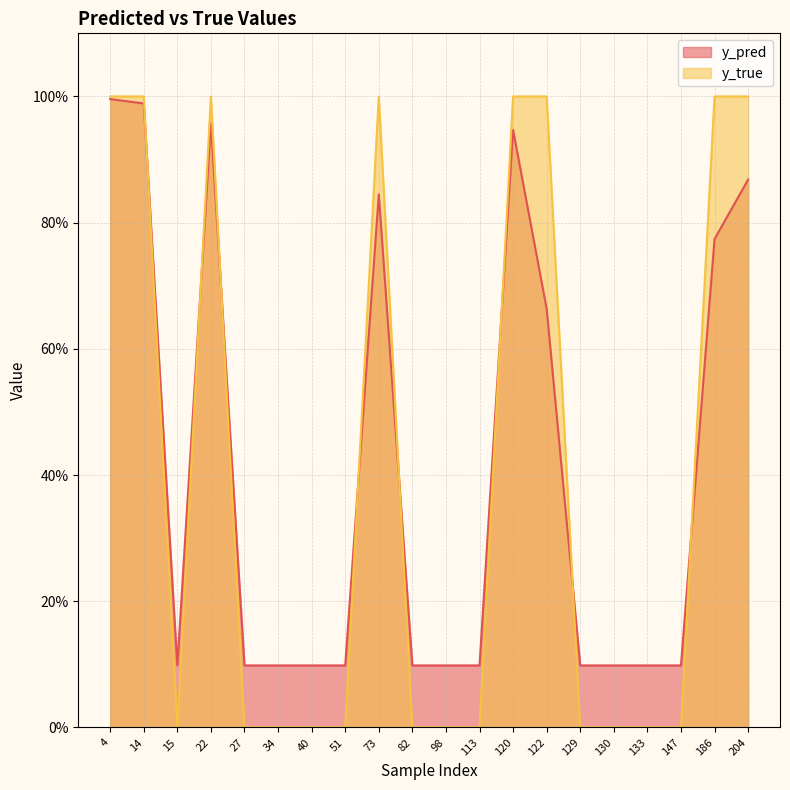

What is the sum of the y_true values at 51 and 120?

1.0